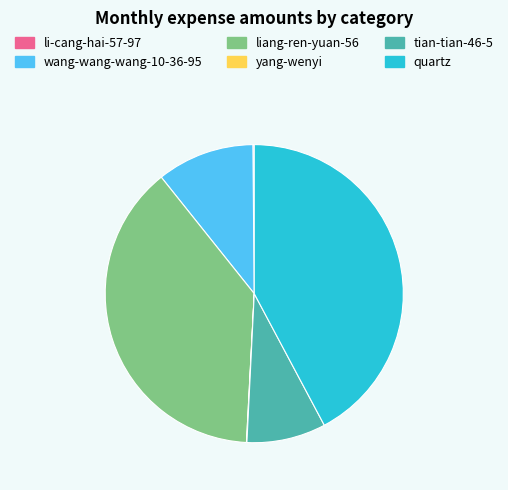

What is the largest slice in the pie chart?

quartz